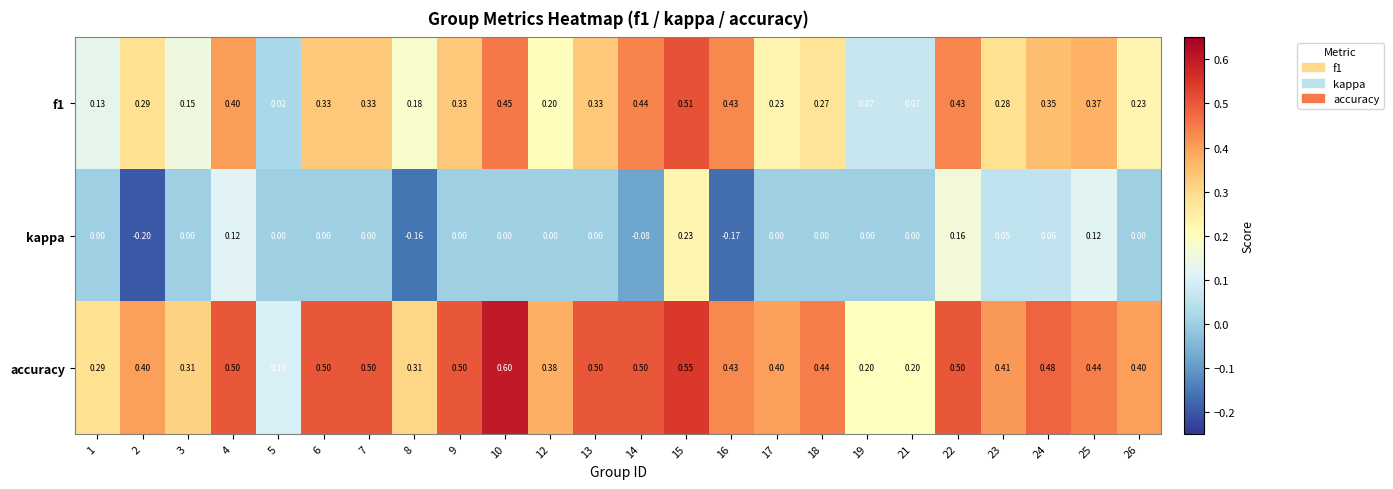

Which category has the highest value across all series?

10